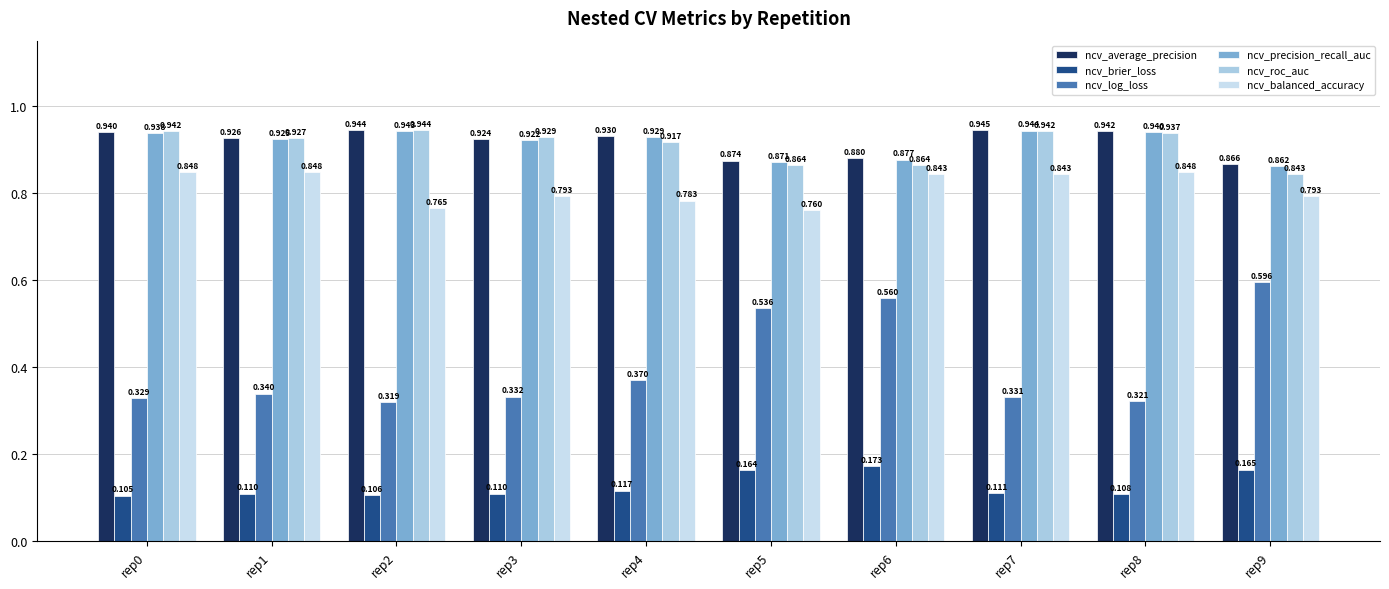

Count the ncv_precision_recall_auc values in the range 0 to 1.

10